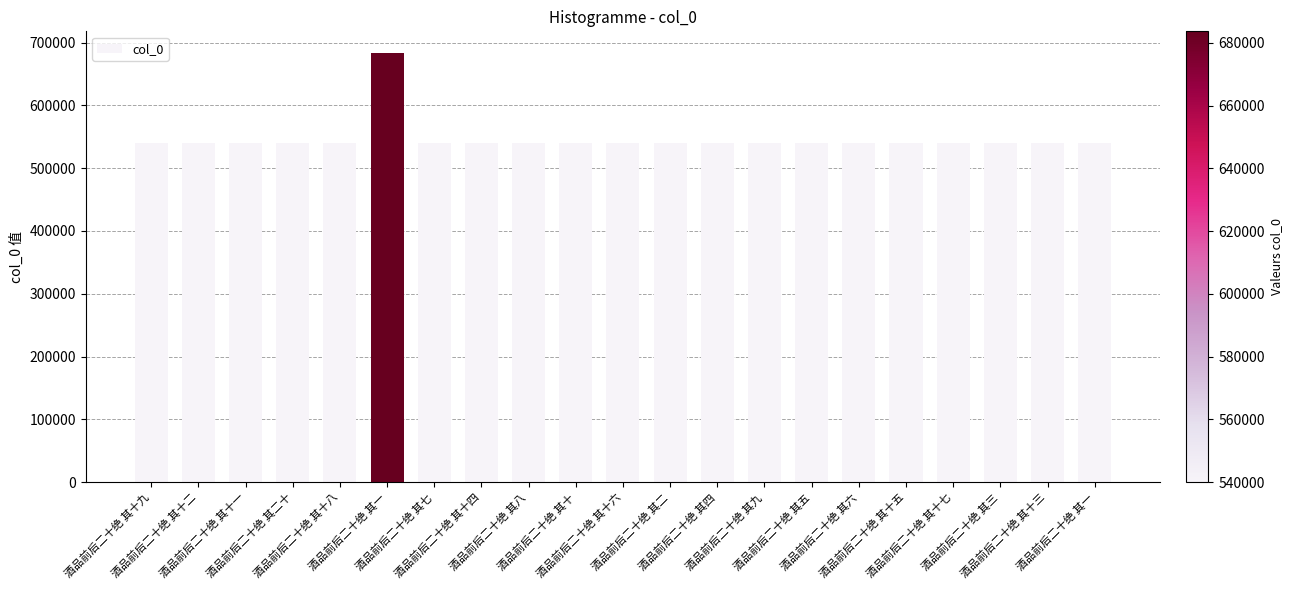

Does the chart contain any negative values?

No